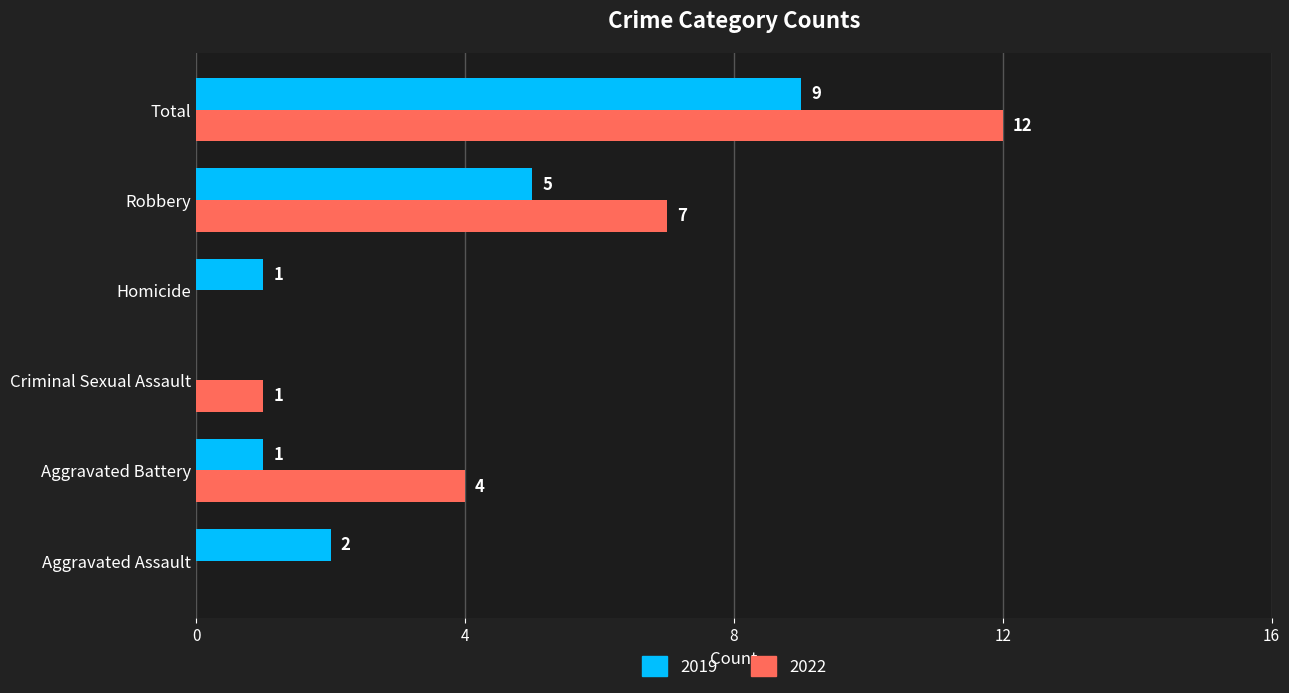

Count the number of data series in this chart.

2